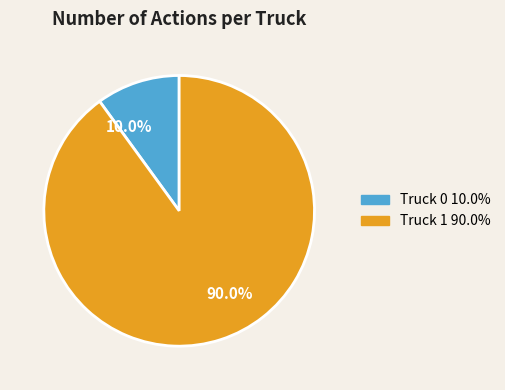

To the nearest percent, what is the difference between the Truck 1 and Truck 0 slice percentages?

80%